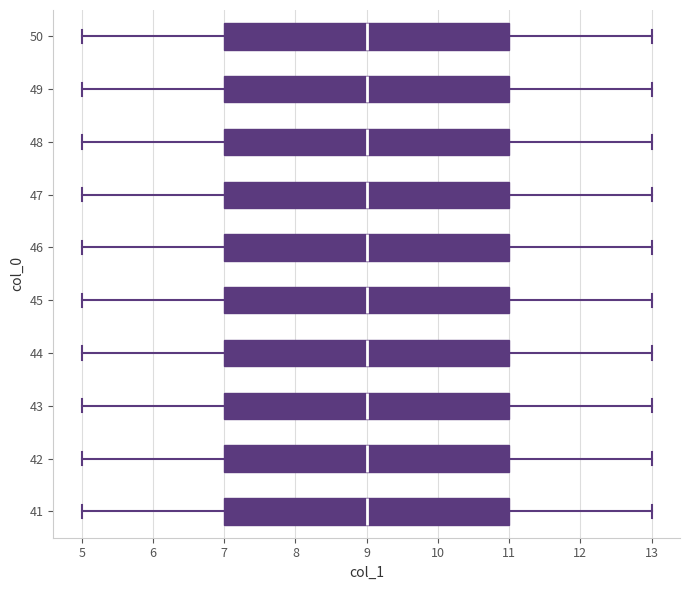

Reading bottom to top, transcribe this box plot: for each box, give where its median line is, the range the box spans, and where its two whiskers end, as read against the x-axis. The values are not printed on the chart, so give them approximately, as read against the axis.

41: median 9, box 7 to 11, whiskers 5 to 13
42: median 9, box 7 to 11, whiskers 5 to 13
43: median 9, box 7 to 11, whiskers 5 to 13
44: median 9, box 7 to 11, whiskers 5 to 13
45: median 9, box 7 to 11, whiskers 5 to 13
46: median 9, box 7 to 11, whiskers 5 to 13
47: median 9, box 7 to 11, whiskers 5 to 13
48: median 9, box 7 to 11, whiskers 5 to 13
49: median 9, box 7 to 11, whiskers 5 to 13
50: median 9, box 7 to 11, whiskers 5 to 13